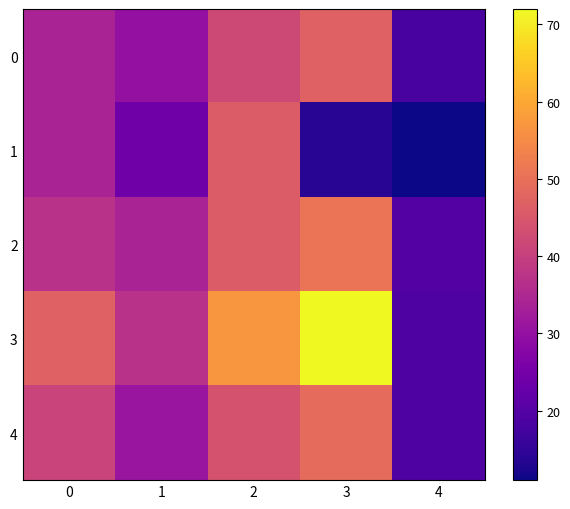

What is the spread (max minus min) of values at 4?

9